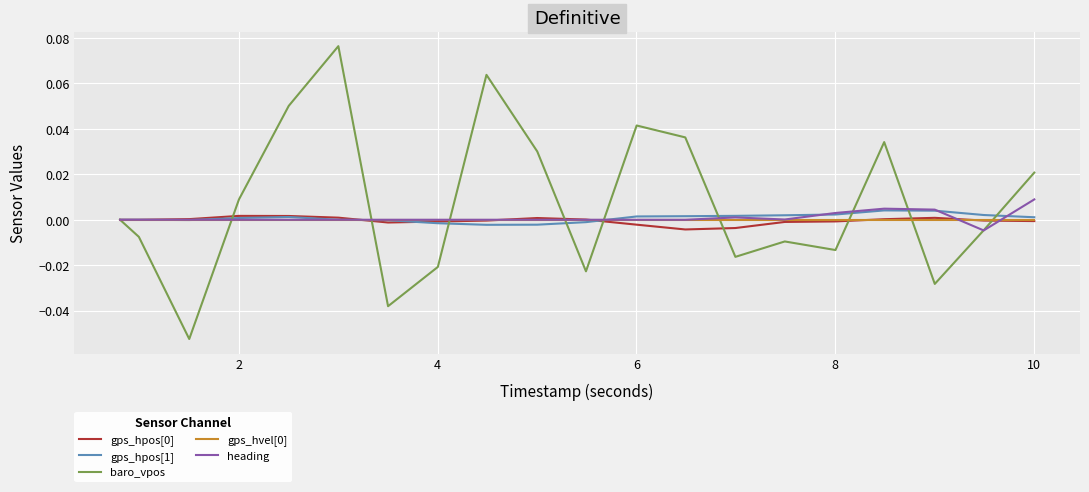

Which series has the widest spread of values?

baro_vpos